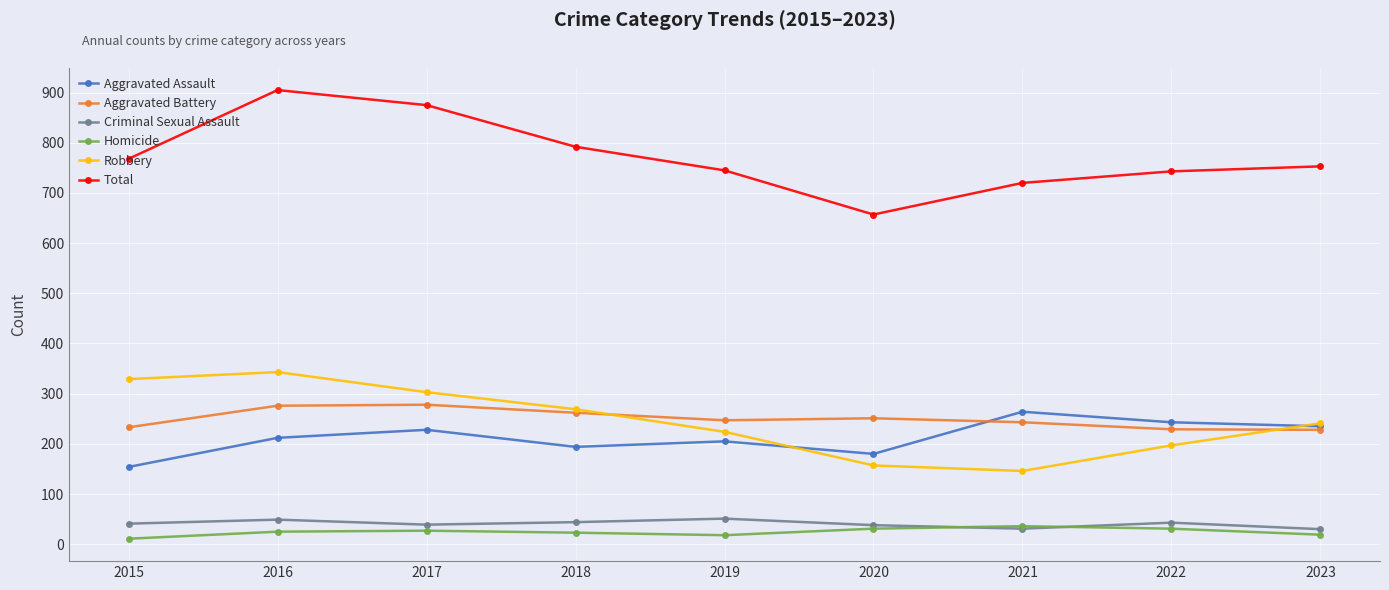

What is the minimum value shown in the chart?

11